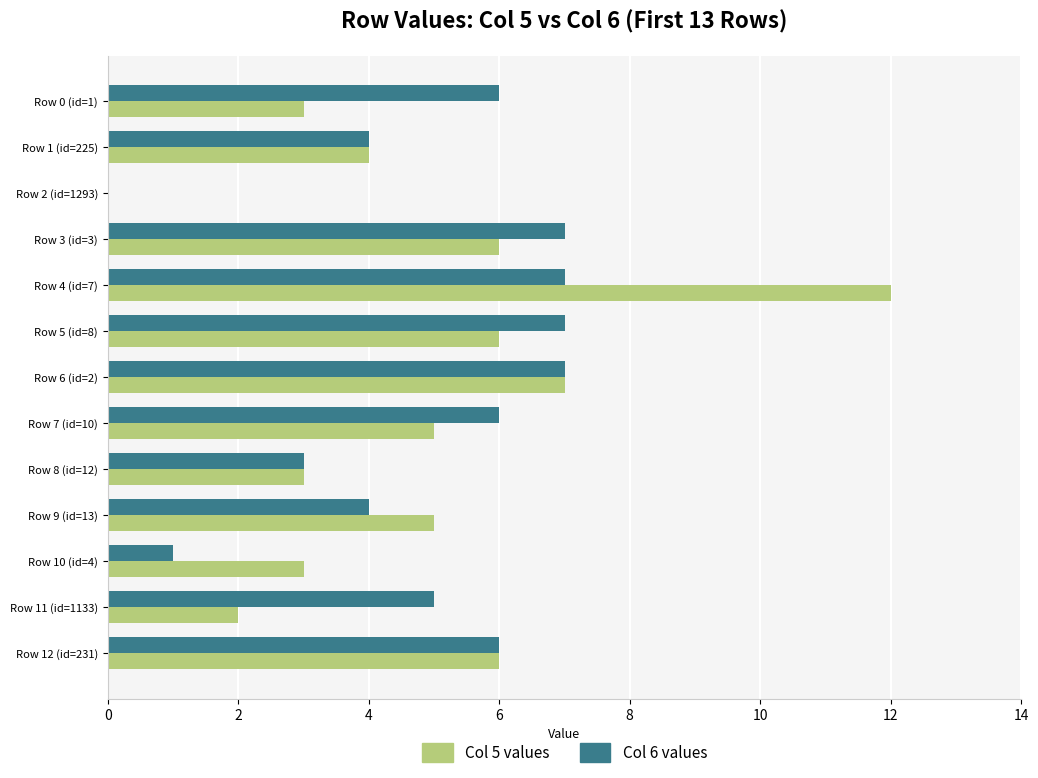

Is it true that Col 6 values equals 7 at Row 6 (id=2)?

True